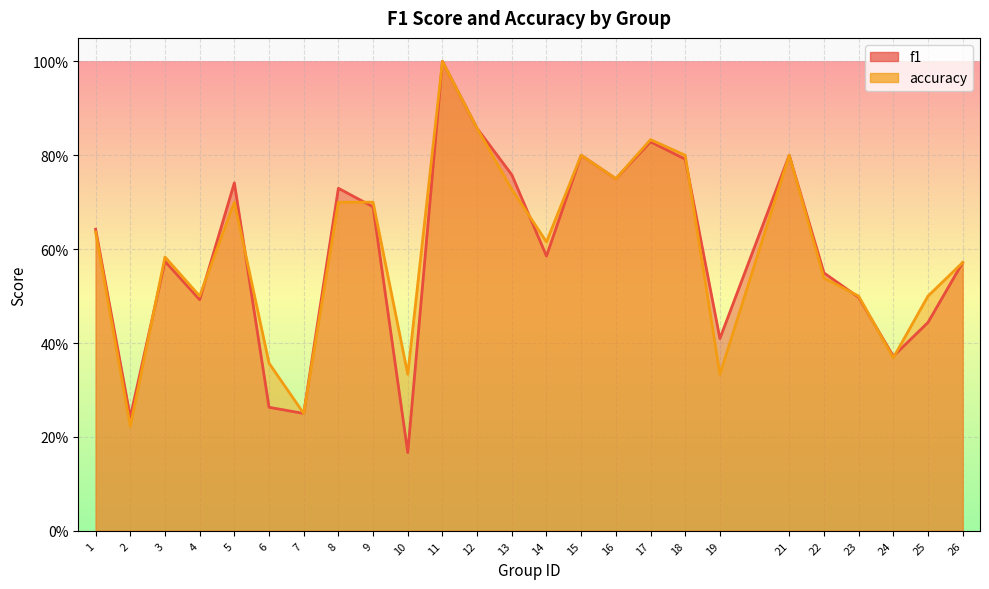

Rank the series by their average value, from lowest to highest.

f1, accuracy